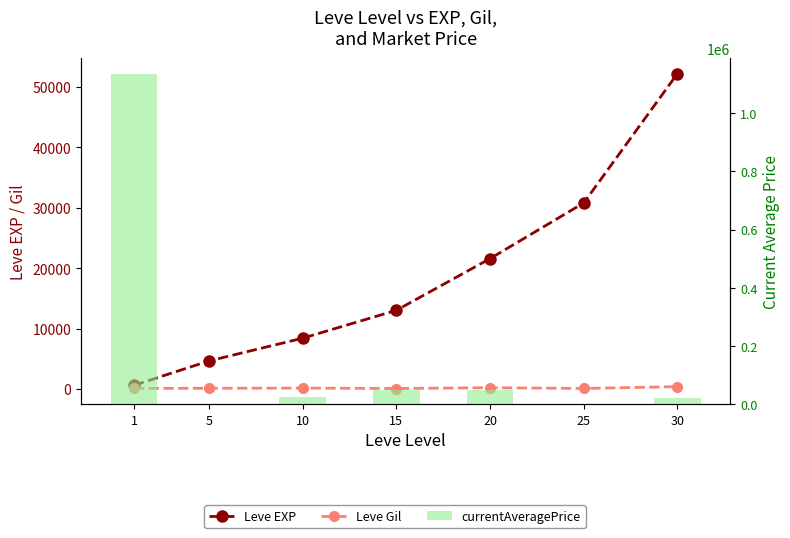

Which has a higher value, 25 or 30?

30